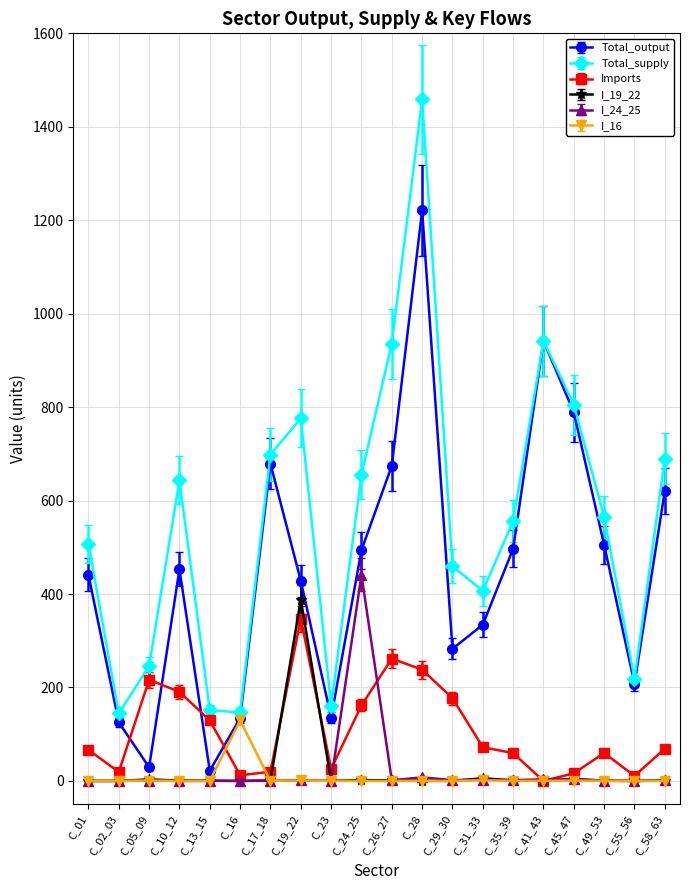

List the series in order of their peak value, lowest first.

I_16, Imports, I_19_22, I_24_25, Total_output, Total_supply